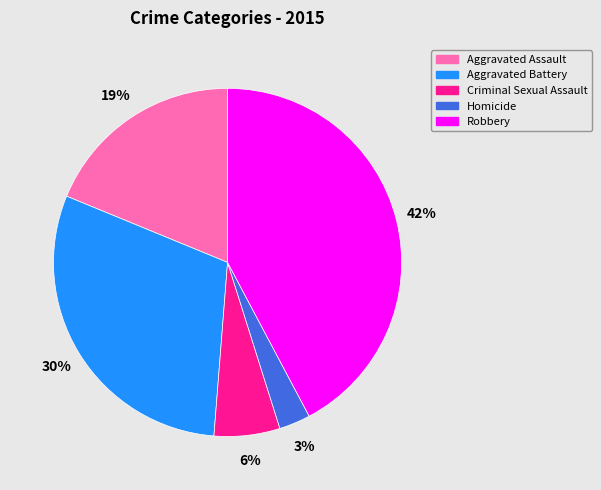

To the nearest percent, what percentage of the pie is Aggravated Battery?

30%